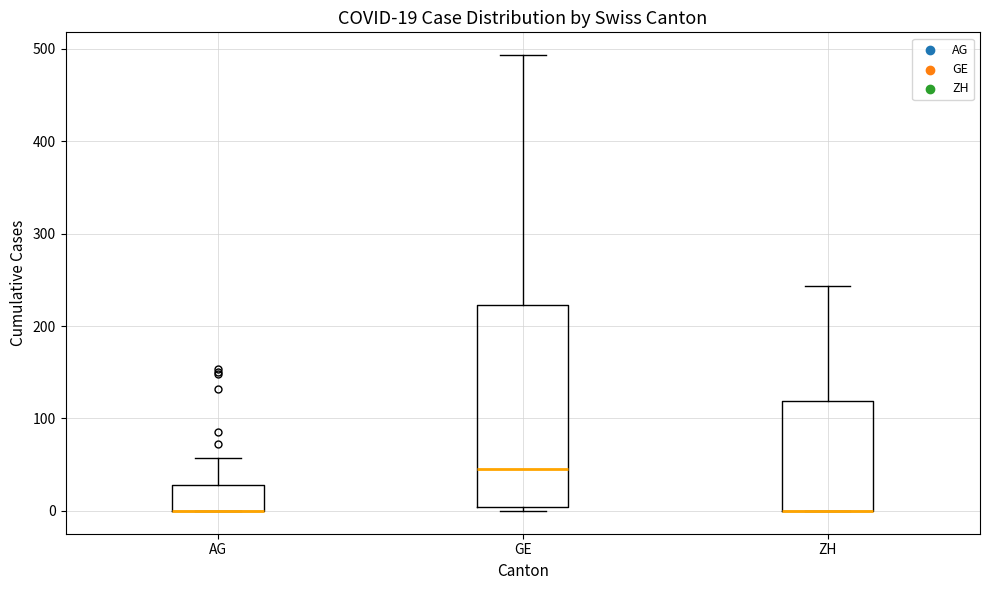

Comparing the boxes themselves (not the whiskers), which one is the tallest?

GE